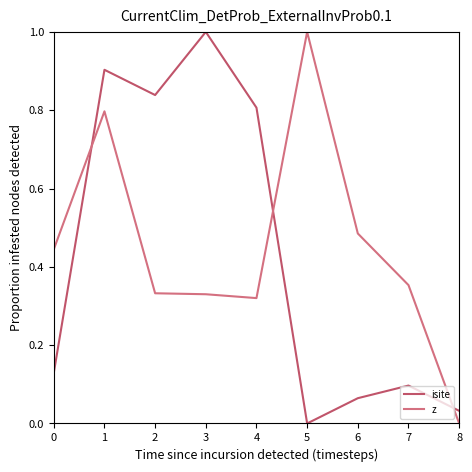

The value of z at 5 is 1.6. True or false?

False